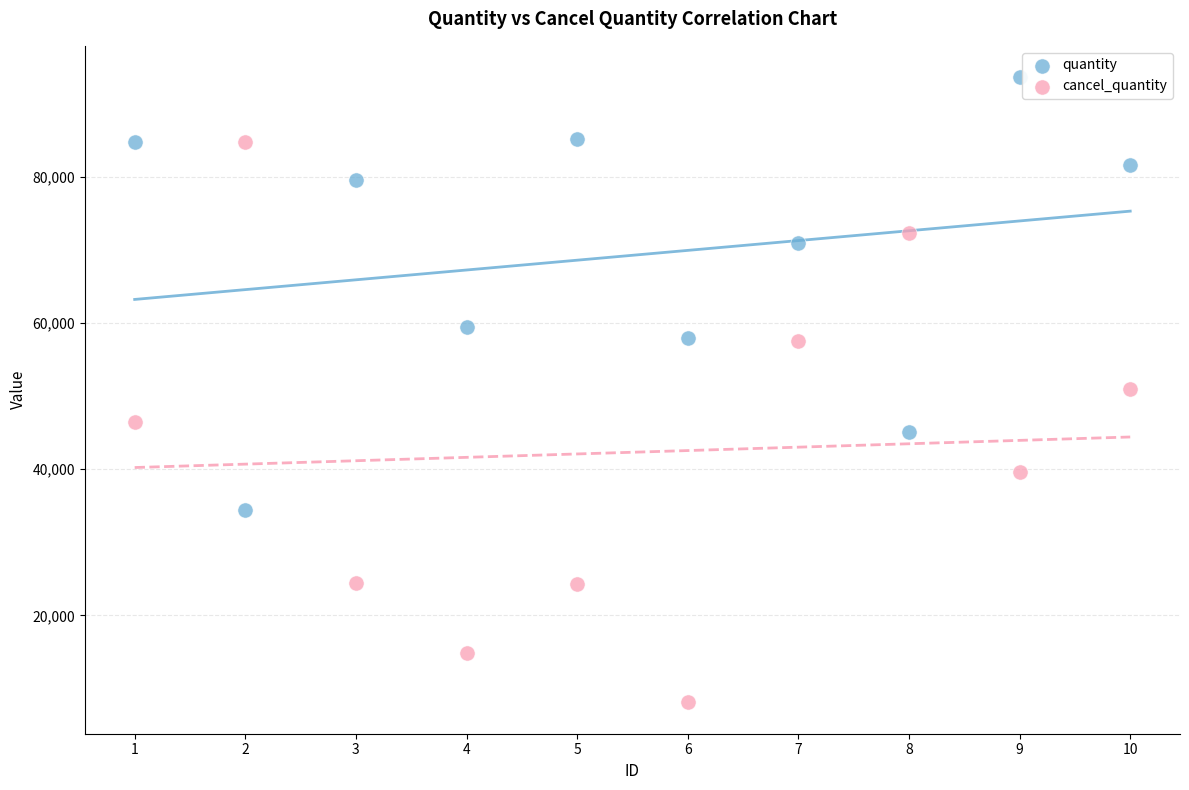

Which series contains the lowest Y value?

cancel_quantity